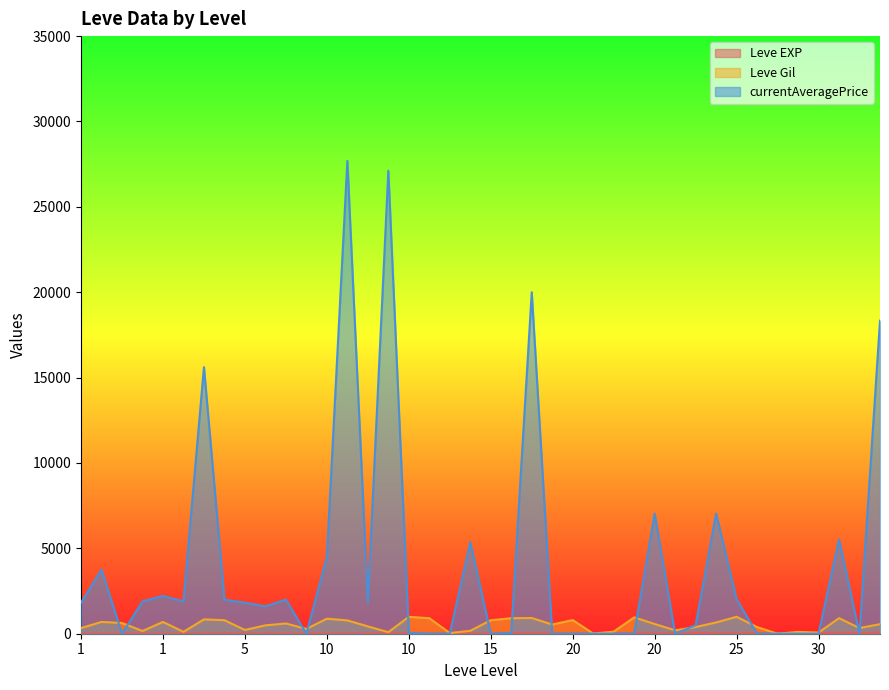

What is the value of the Leve Gil point at the 1st from the left?

330